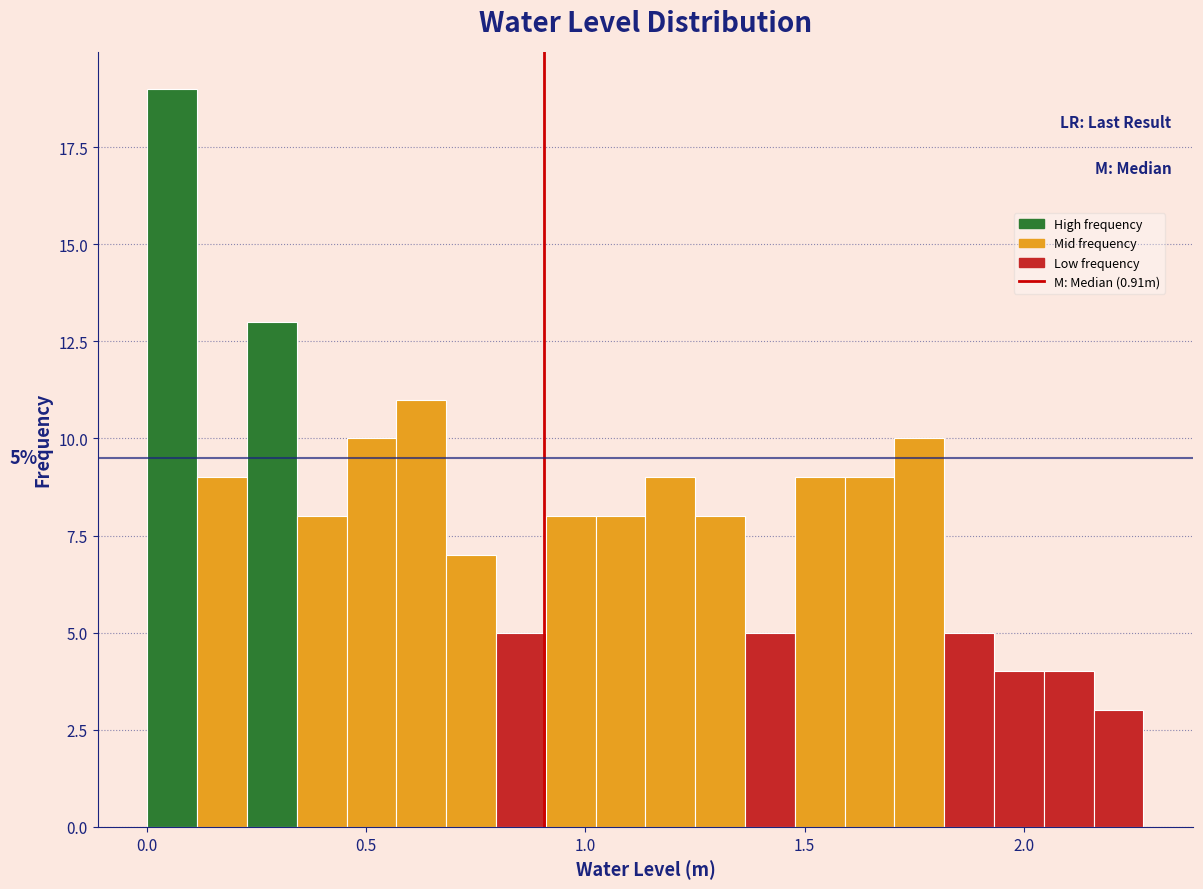

Around what value on the x-axis is the tallest bar? Give the approximate position of its centre, as read against the axis.

0.05